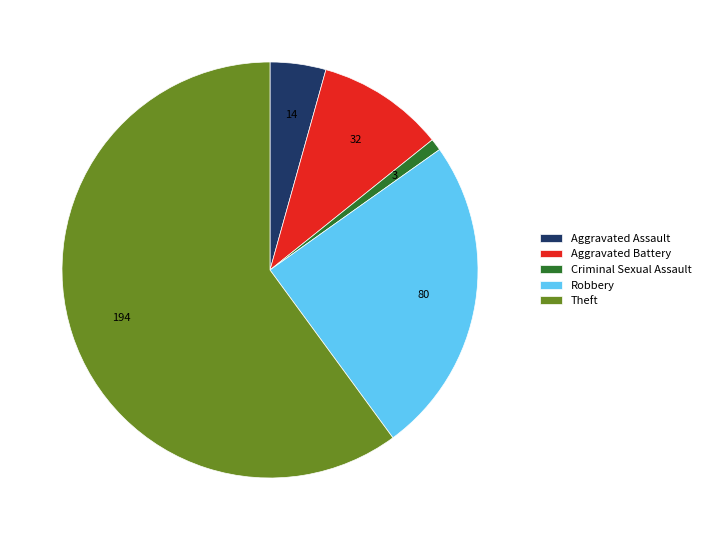

Is there a majority slice in this chart?

Yes